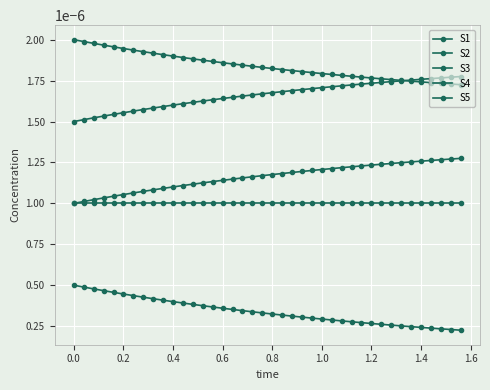

How many lines are shown in the chart?

5